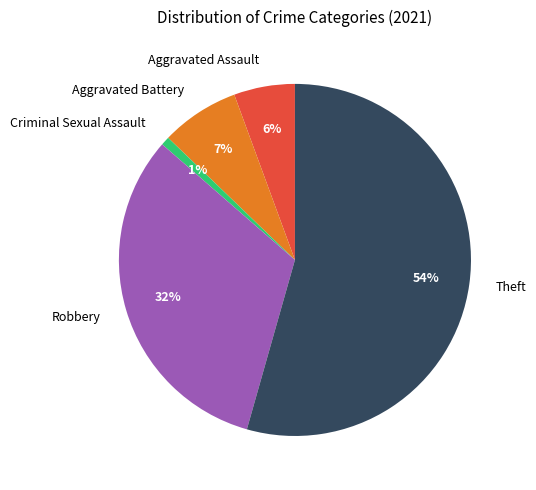

How many slices are in this pie chart?

5